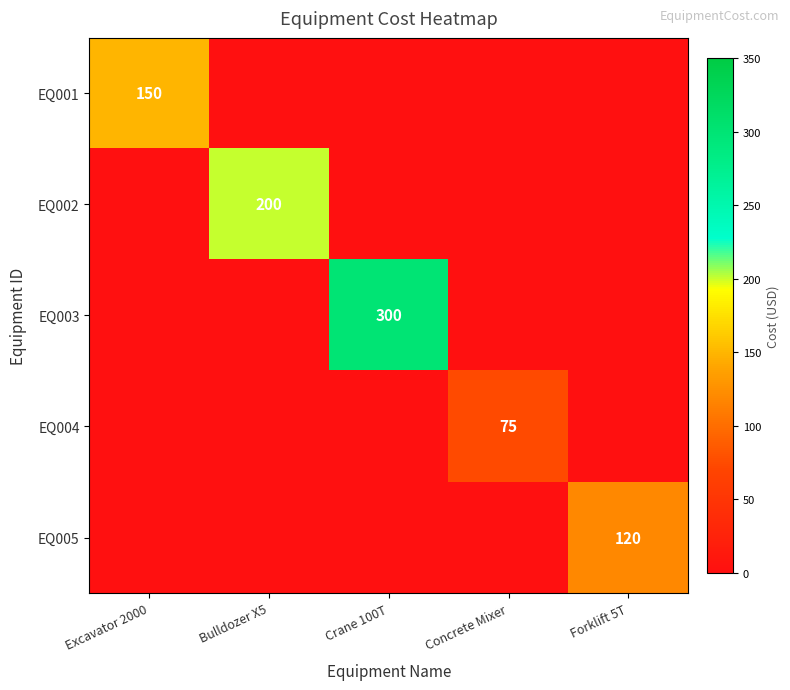

At which label is EQ001 closest to 150?

Excavator 2000